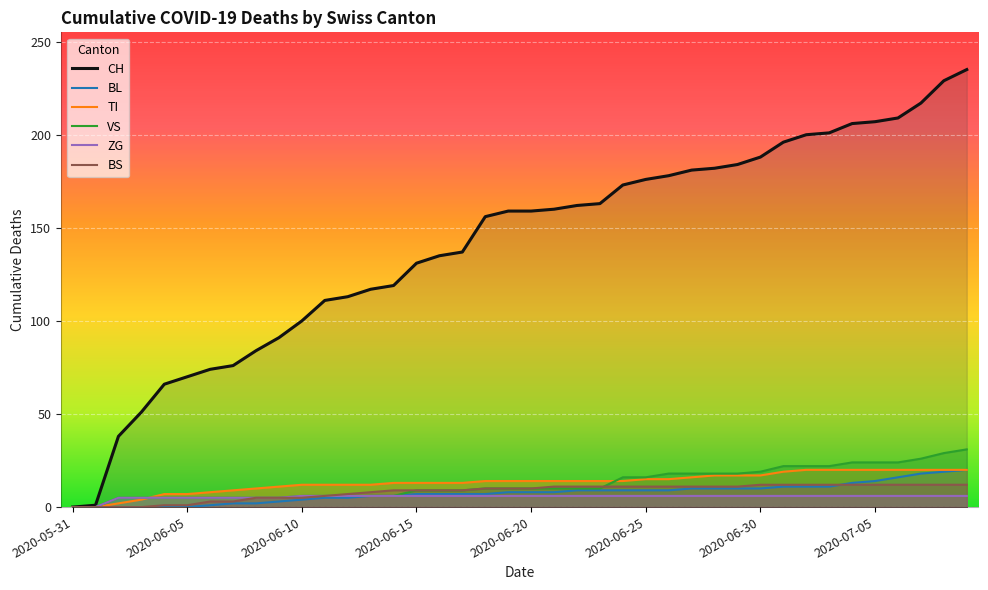

Which series has the largest total across all categories?

CH